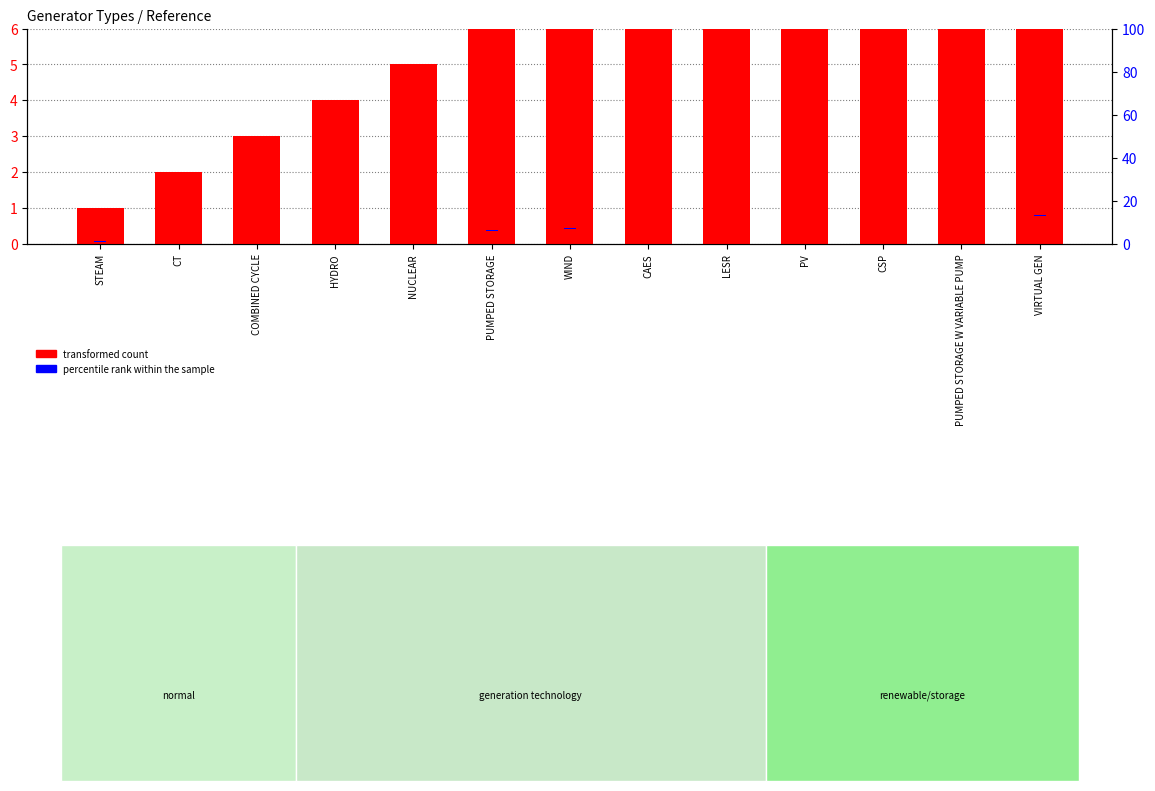

What is the sum of all percentile rank within the sample values?

2.0